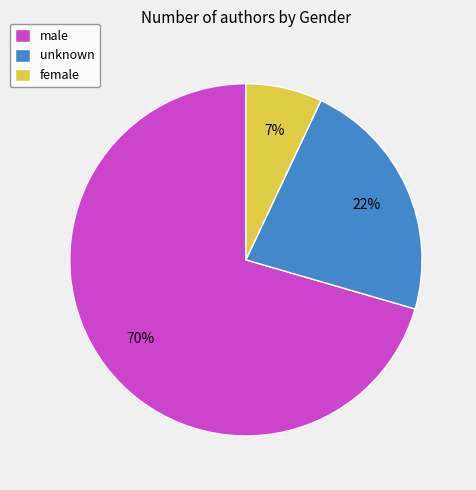

True or false: female accounts for 1% of the total.

False